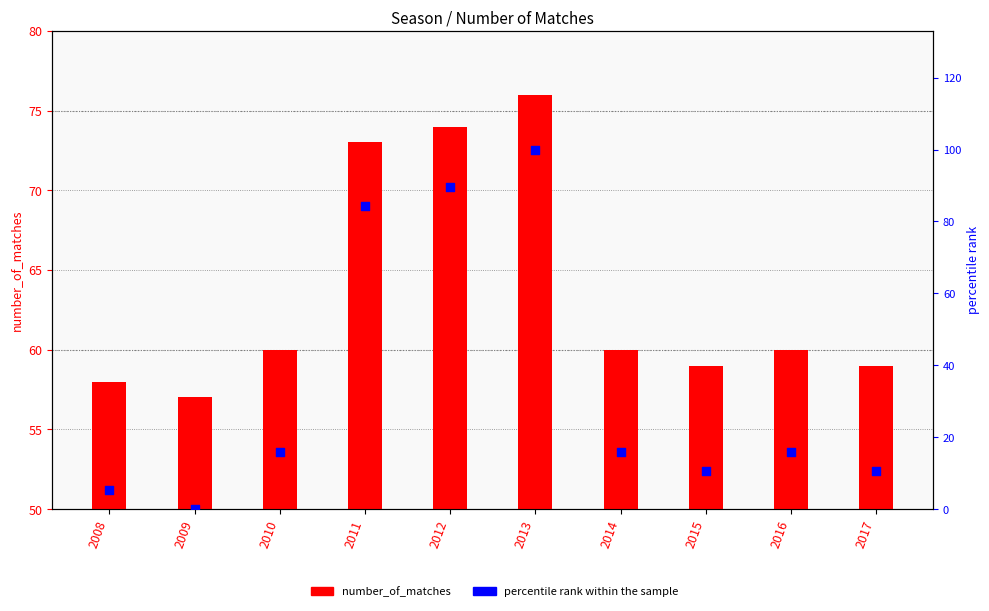

At which category is the sum across all series the highest?

2013